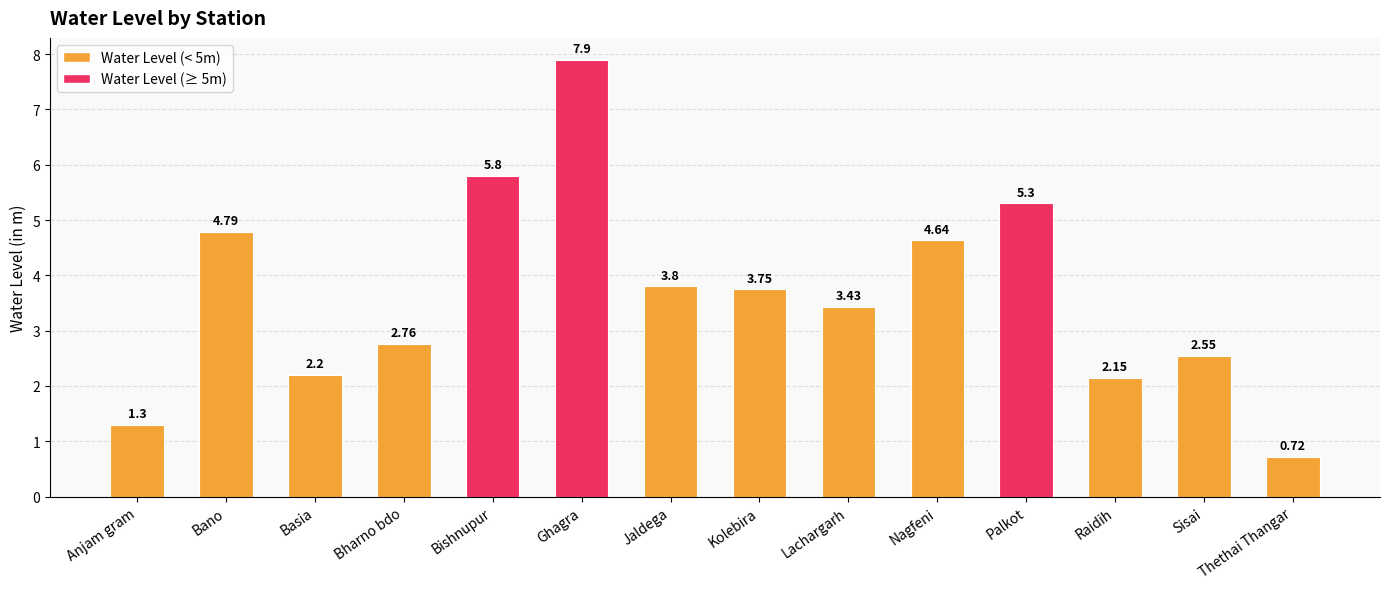

Rank the categories by value from lowest to highest.

Thethai Thangar, Anjam gram, Raidih, Basia, Sisai, Bharno bdo, Lachargarh, Kolebira, Jaldega, Nagfeni, Bano, Palkot, Bishnupur, Ghagra